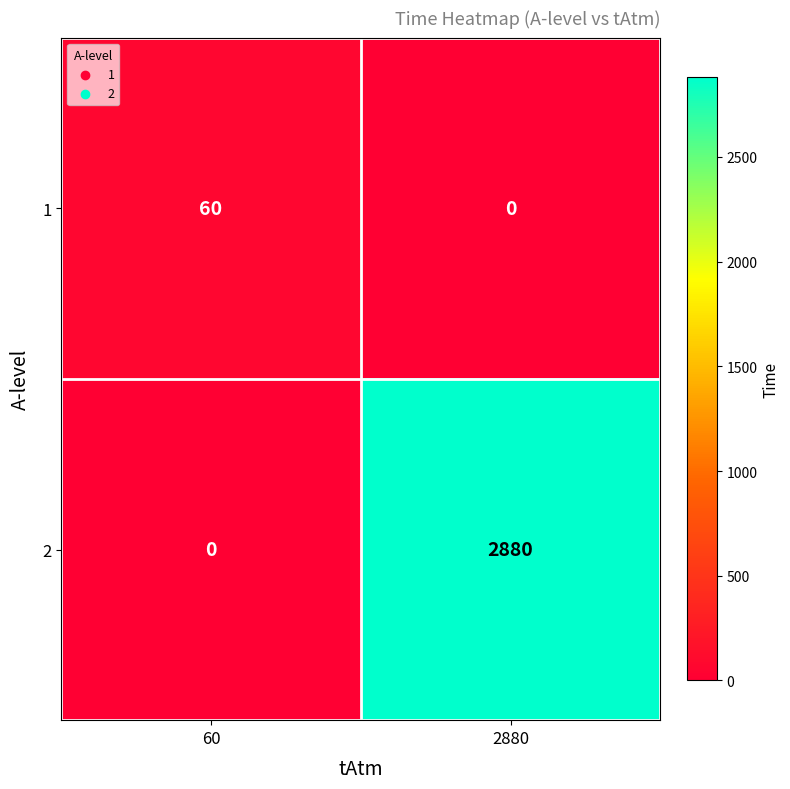

Rank the series at 60 from highest to lowest value.

1, 2